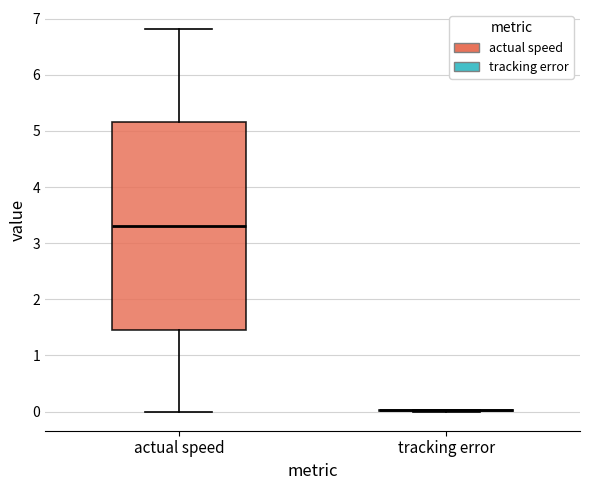

Reading left to right, read every box against the y-axis: the position of its median line, the range the box covers, and the ends of its whiskers. The values are not printed on the chart, so give them approximately, as read against the axis.

actual speed: median 3.3, box 1.5 to 5.2, whiskers 0.0 to 6.8
tracking error: box collapsed to a line at 0.0, whiskers 0.0 to 0.0